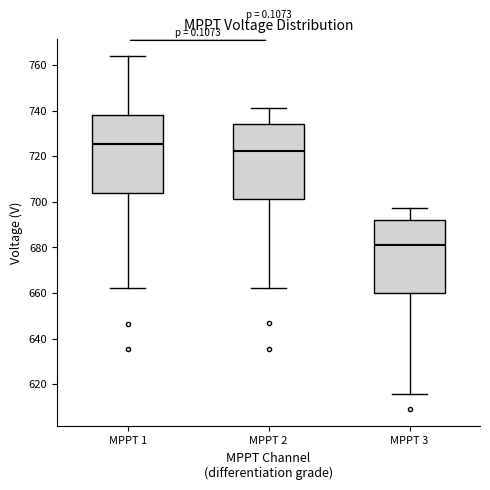

Where does the median line of the box for MPPT 1 sit on the y-axis? The values are not printed on the chart, so give them approximately, as read against the axis.

726